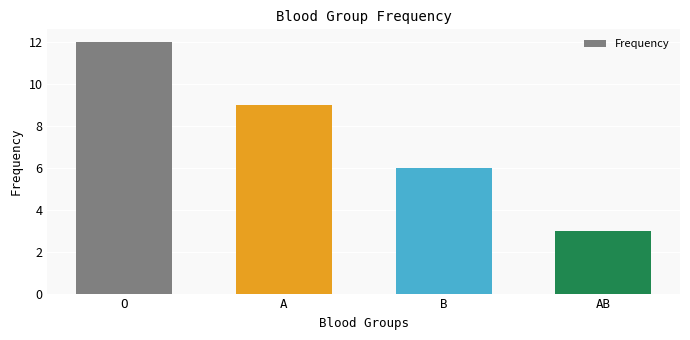

What is the approximate value at AB?

3